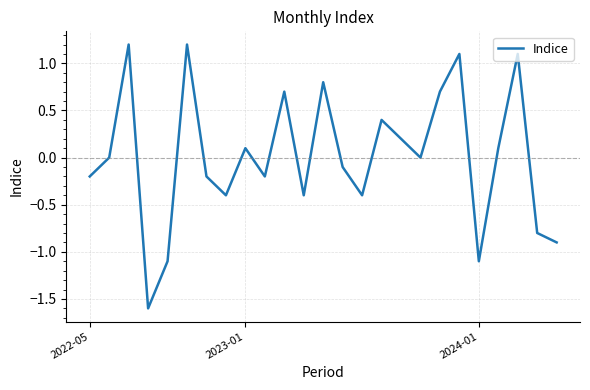

What is the maximum value shown in the chart?

1.2